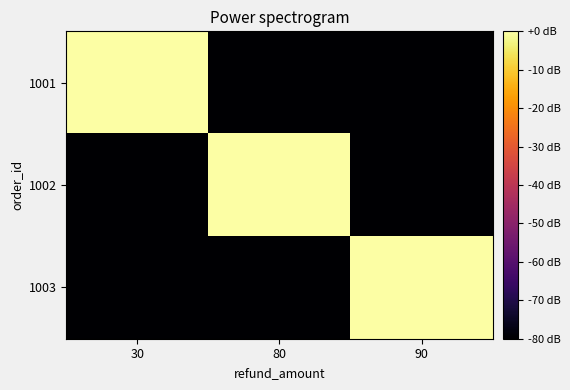

Which has a higher value, 90 or 80?

90